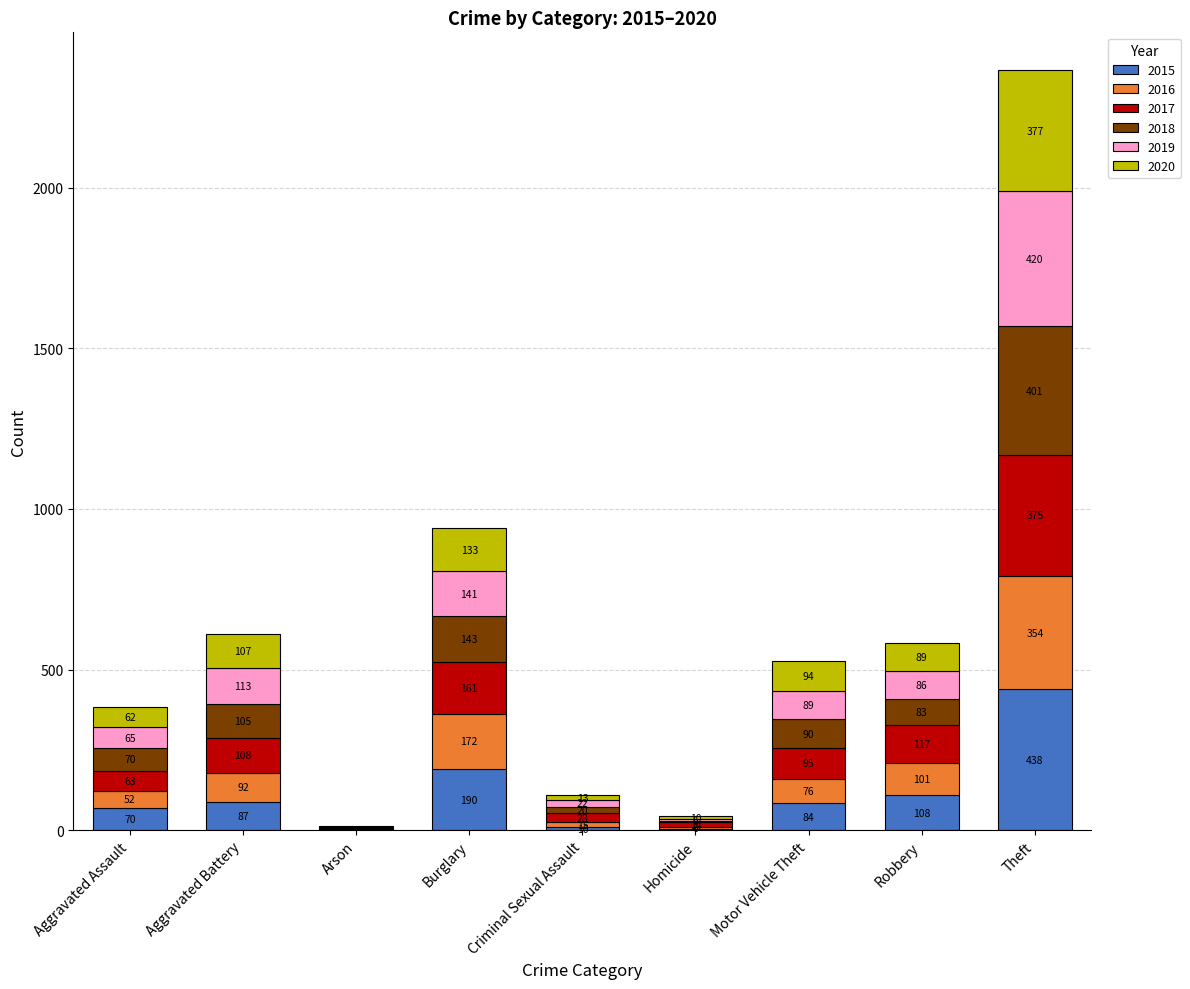

What is the total value across all series at Arson?

12